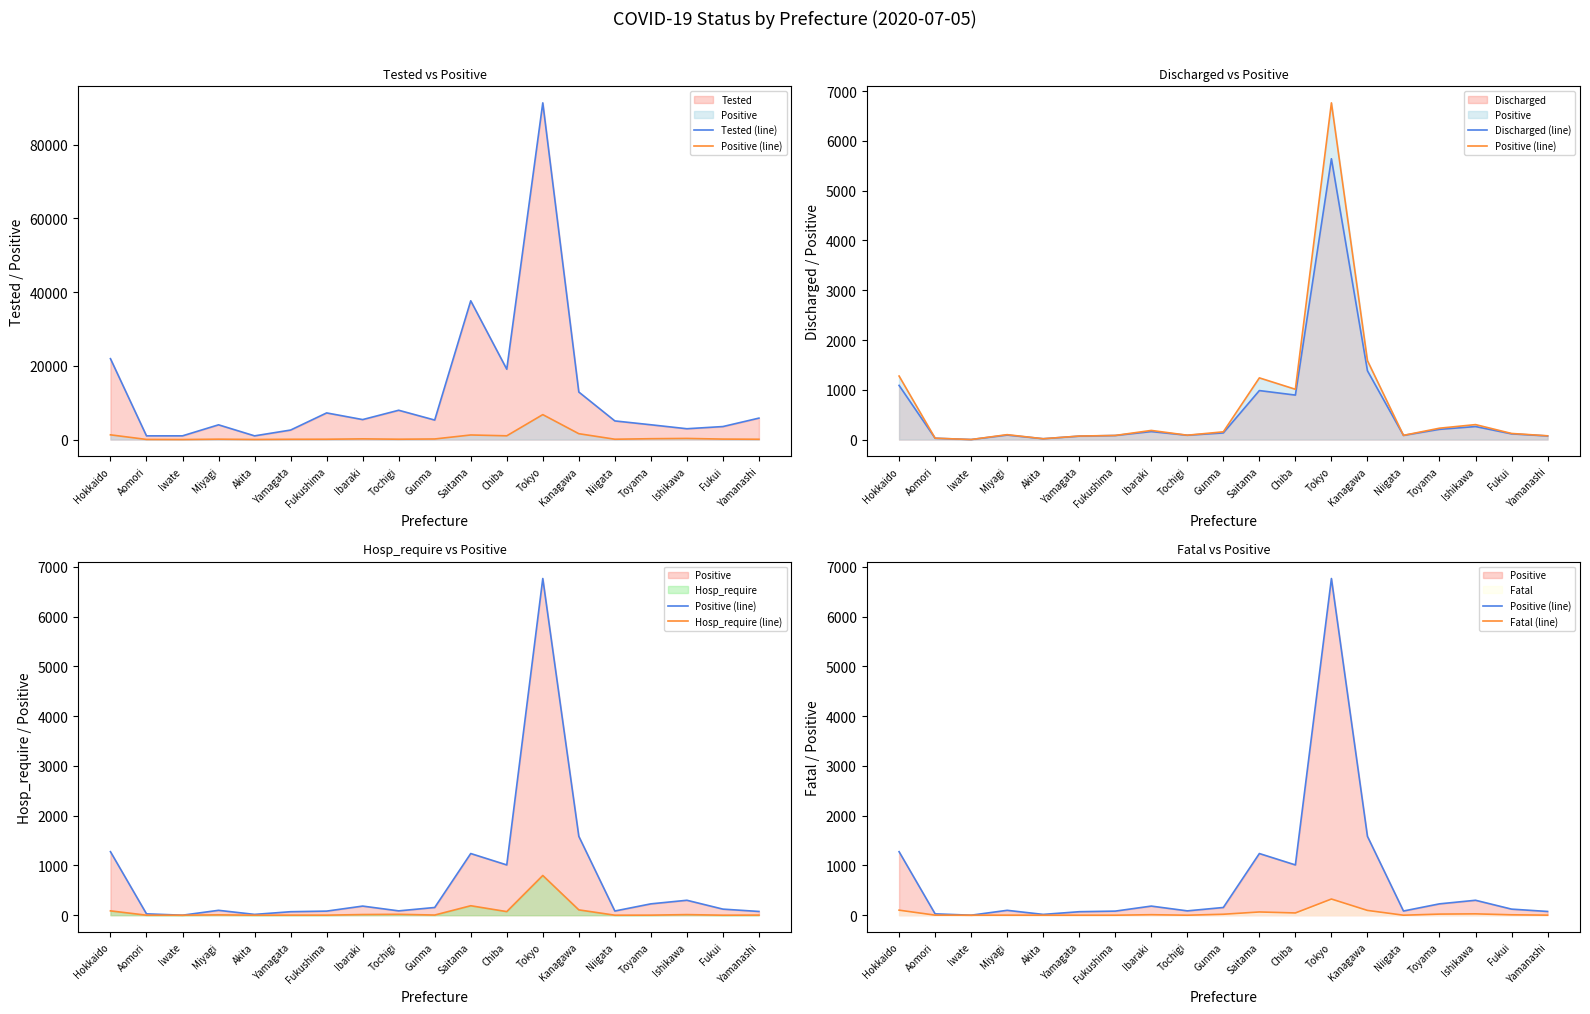

Which category has the highest value in the Discharged (line) series?

Tokyo